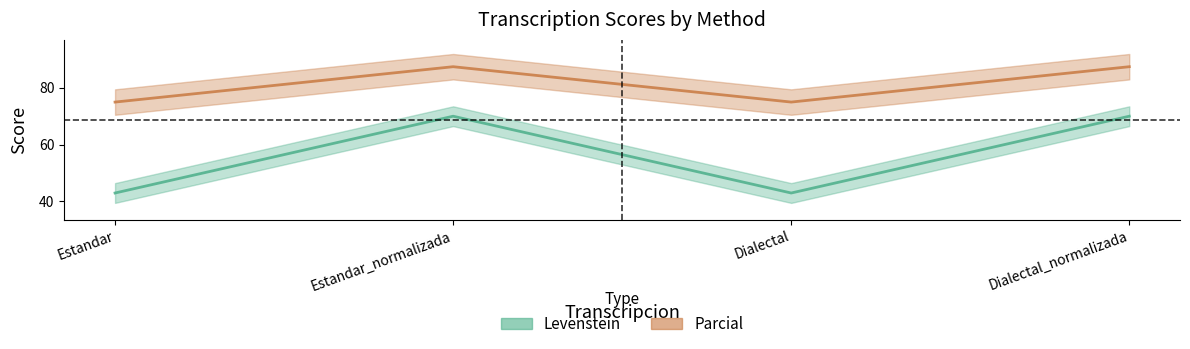

True or false: Parcial and Levenstein cross at least once.

False